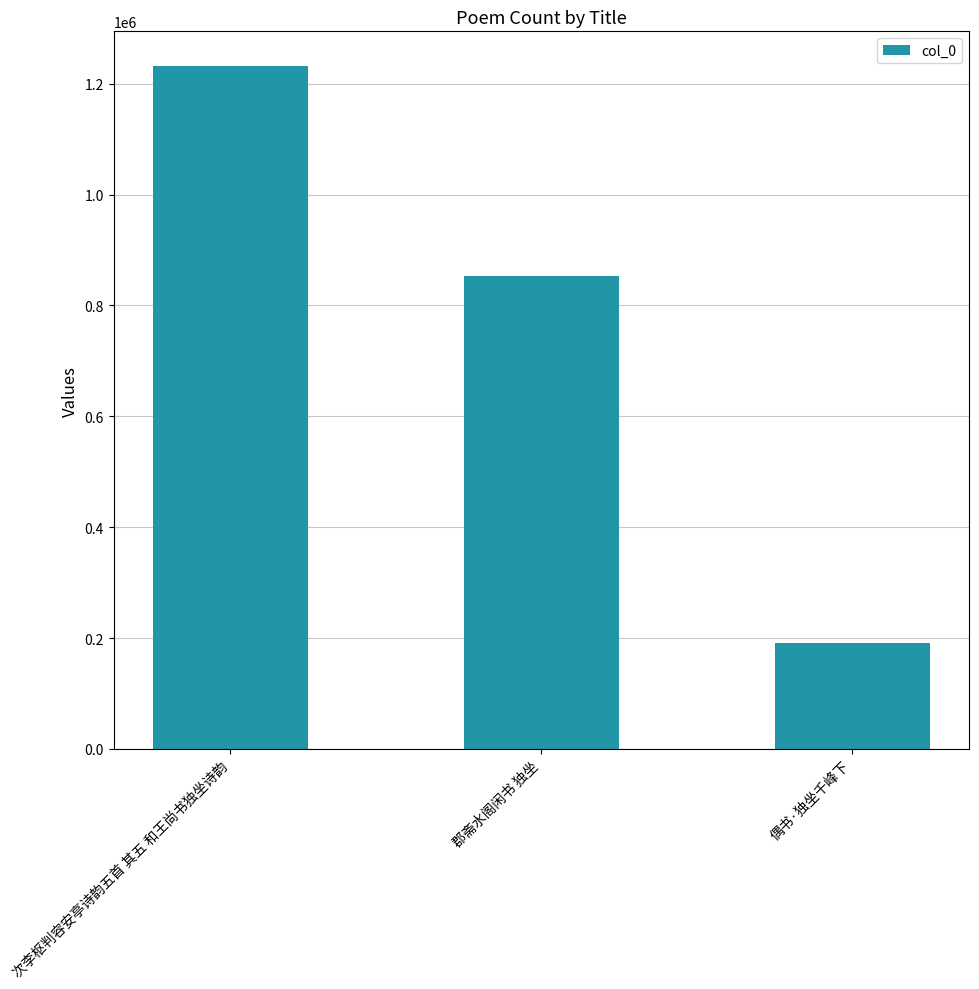

Rank the categories by value from highest to lowest.

次李枢判容安亭诗韵五首 其五 和王尚书独坐诗韵, 郡斋水阁闲书 独坐, 偶书·独坐千峰下